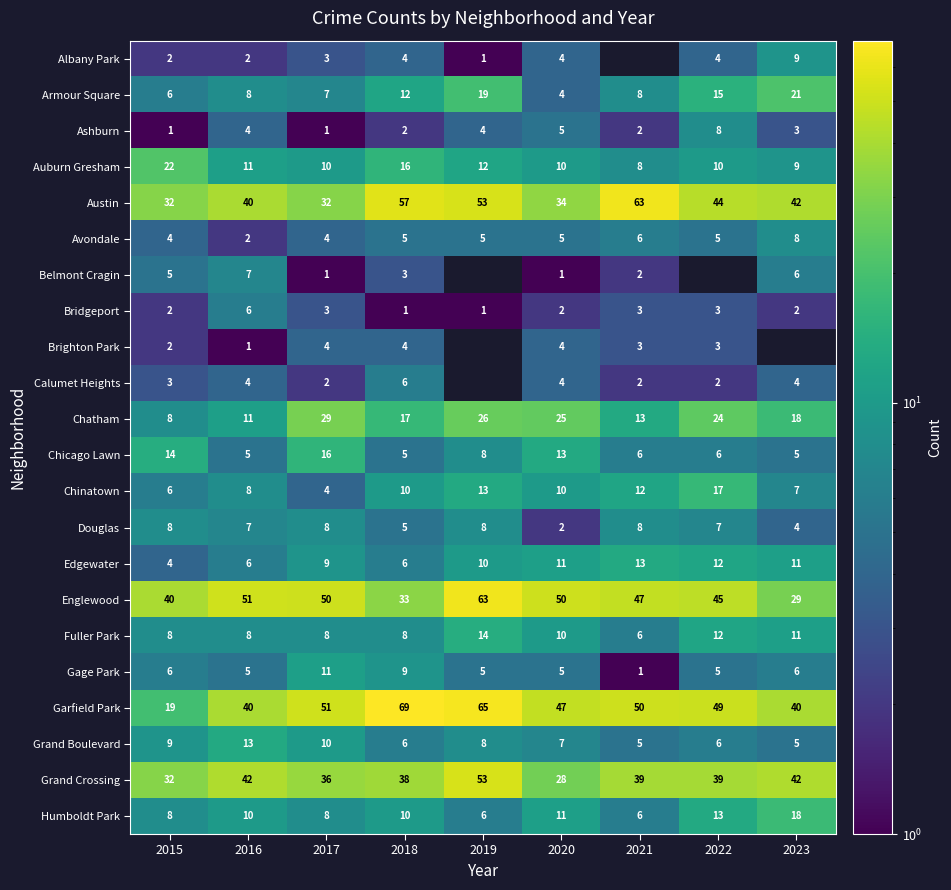

Where is Fuller Park nearest to the value 10?

2020